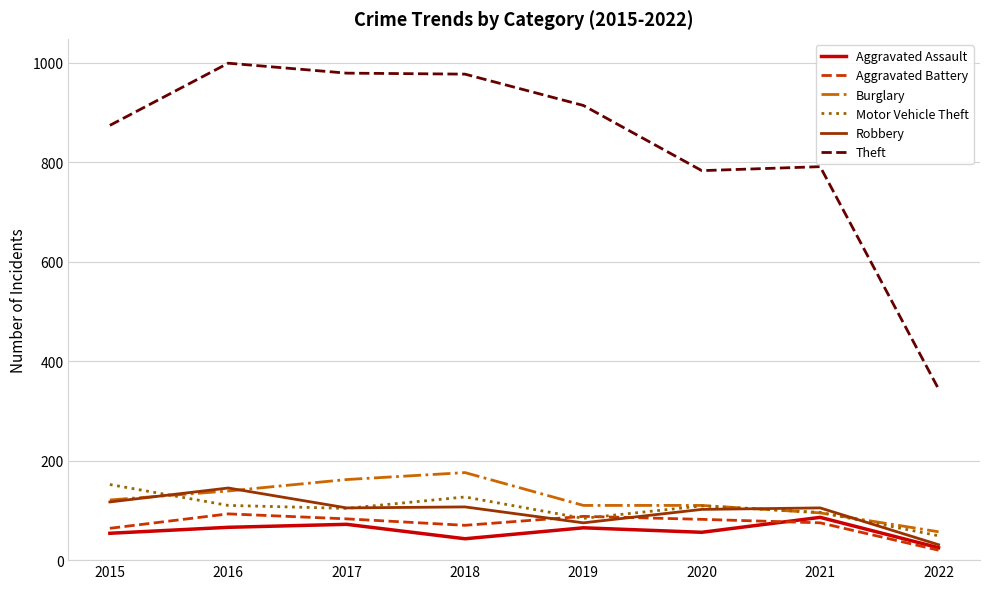

At which label does Aggravated Battery first exceed 82?

2016